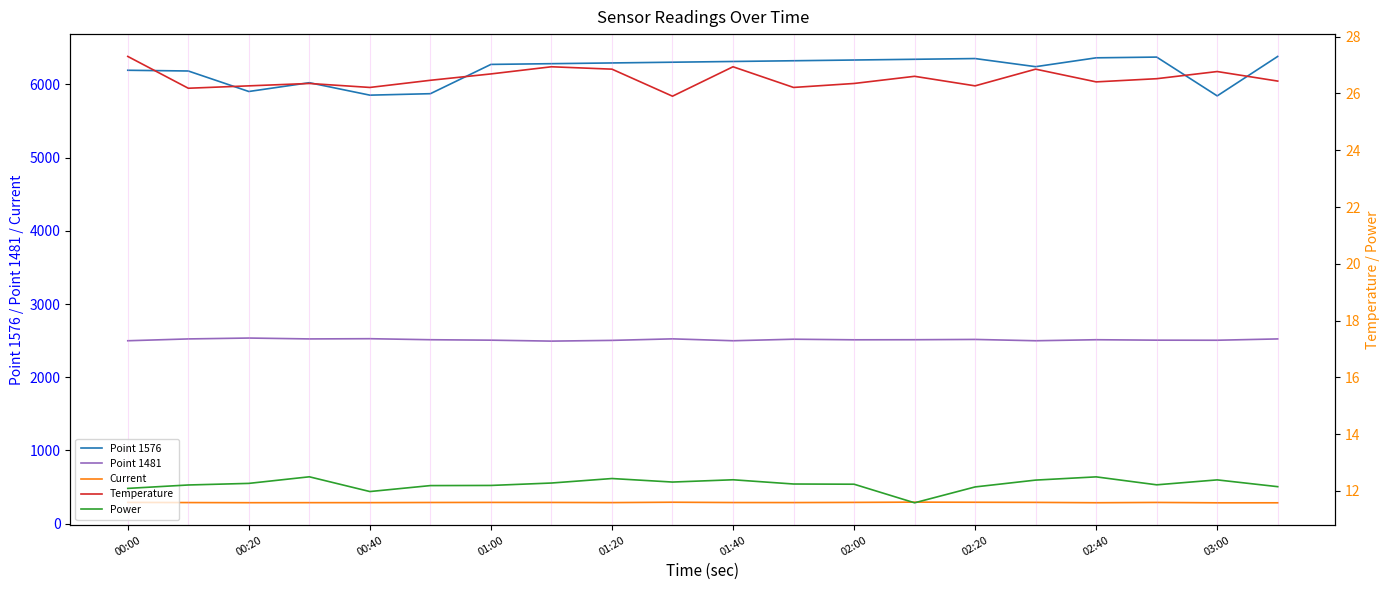

How many data points in Point 1576 are above 6293?

9